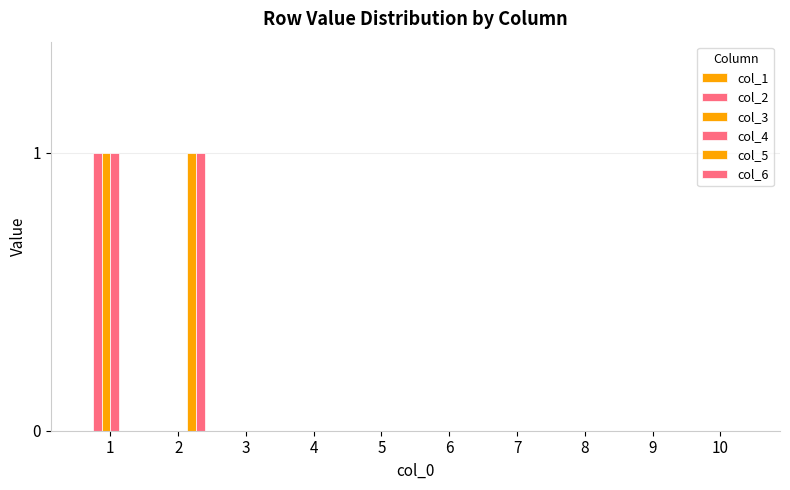

How many groups of bars are there?

10